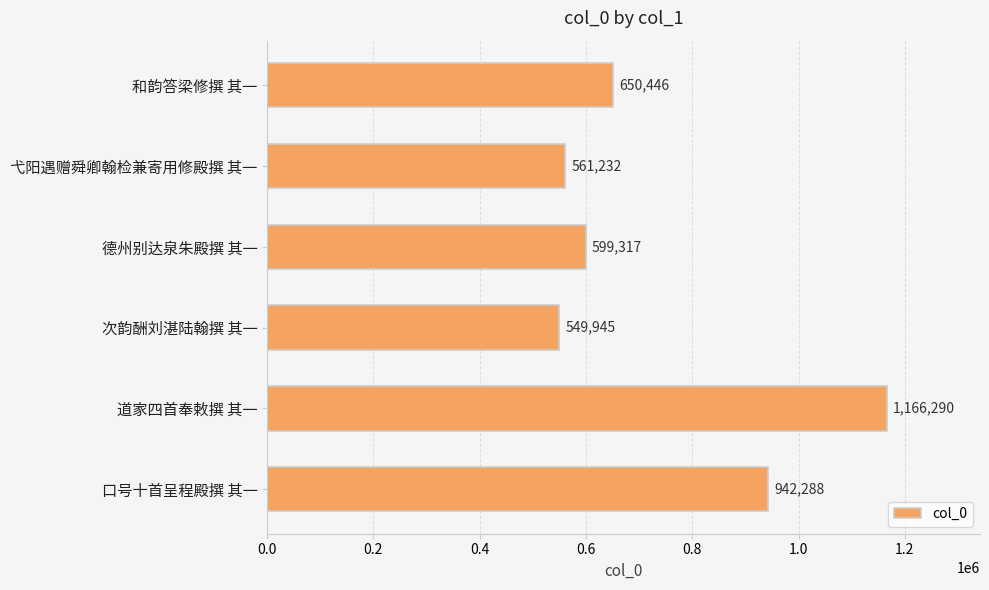

Does the chart contain stacked bars?

No